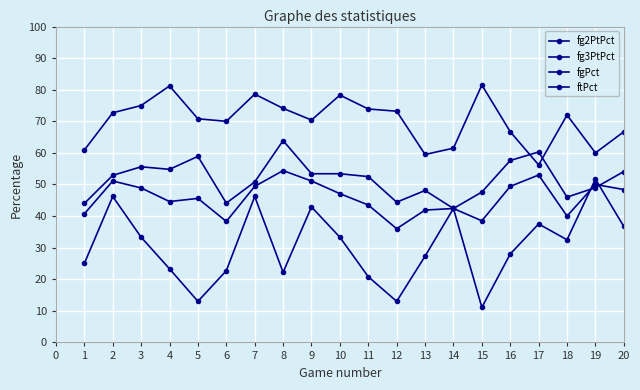

How many times do fgPct and fg2PtPct cross each other?

2